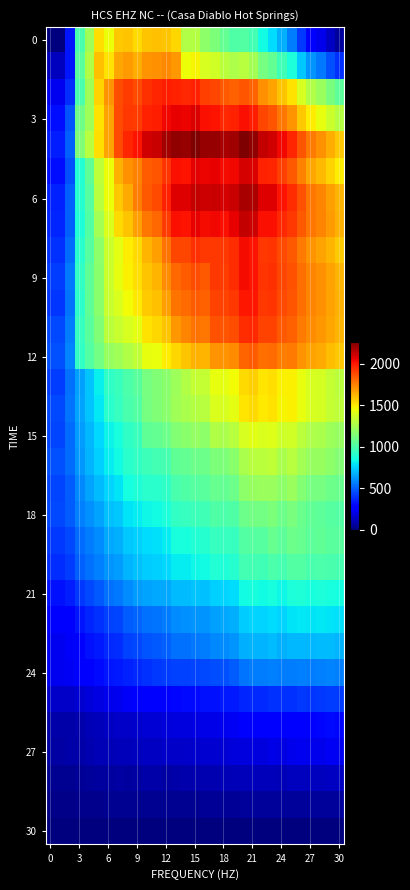

How many distinct data groups are displayed?

31